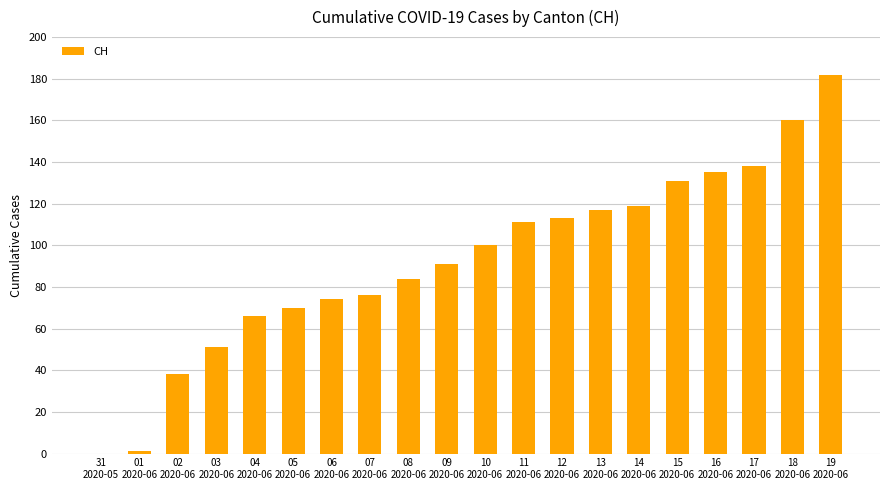

How many positive values are there?

19